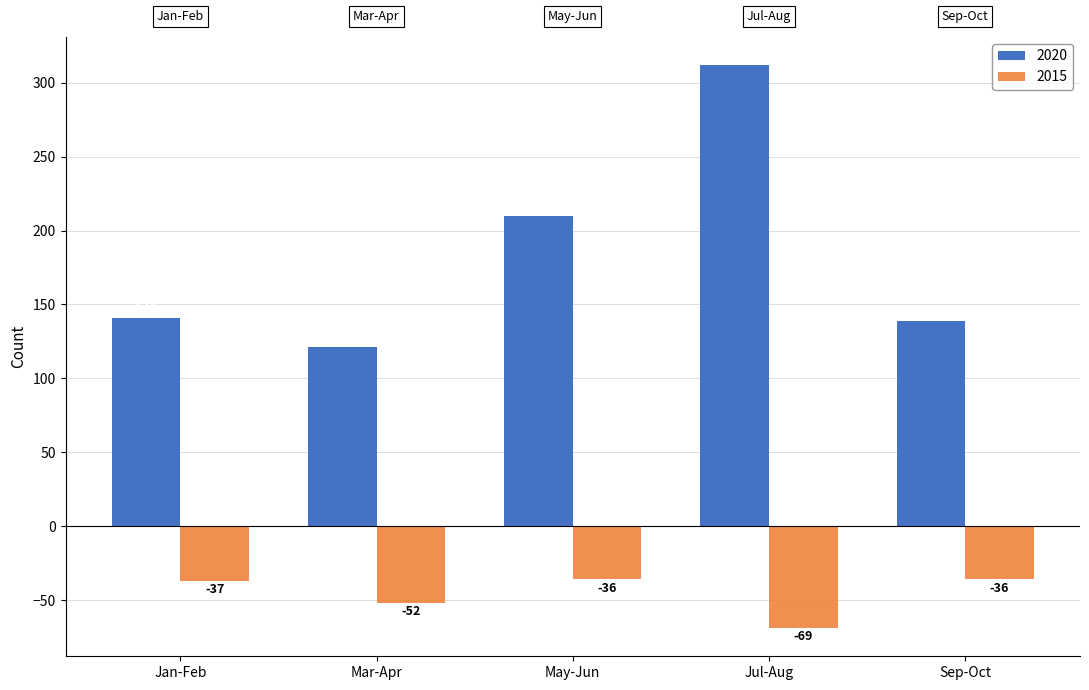

Are the bars grouped side by side (vs. stacked)?

Yes